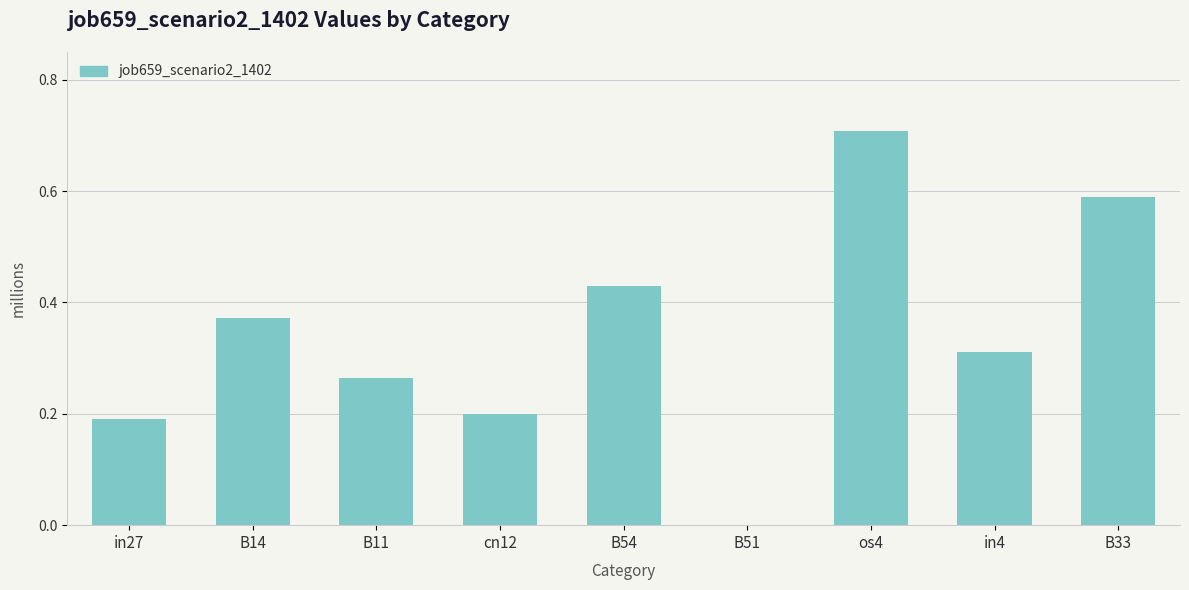

Is it true that the value at in27 is 0.2?

True